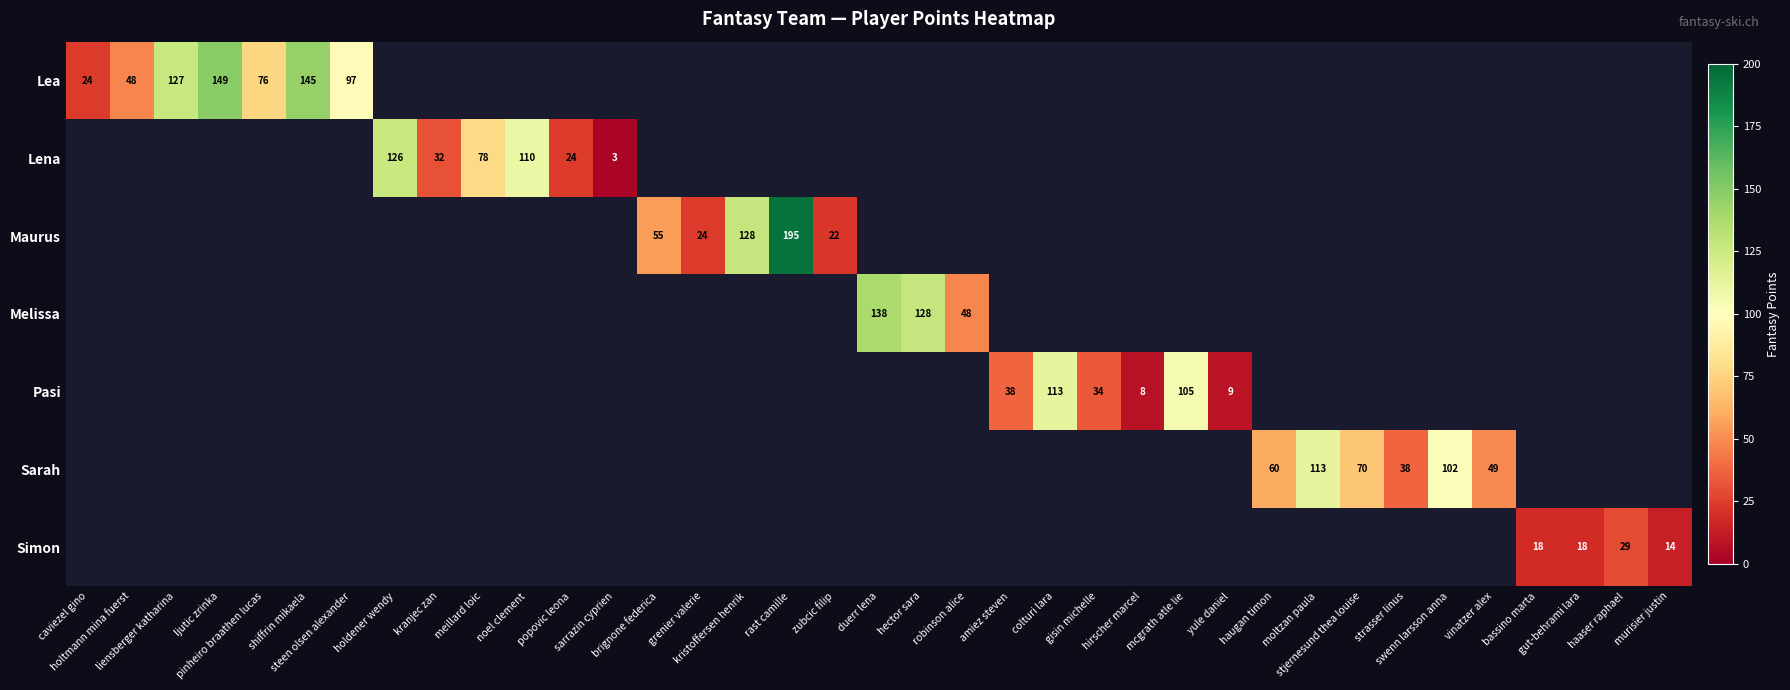

How many categories are shown in the chart?

37